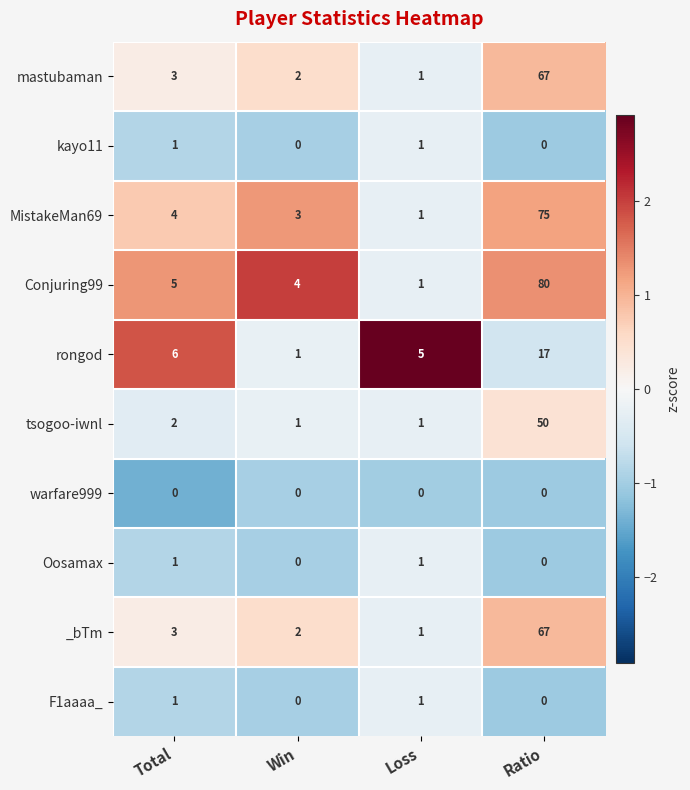

Between Loss and Ratio, which series saw the biggest shift?

Conjuring99